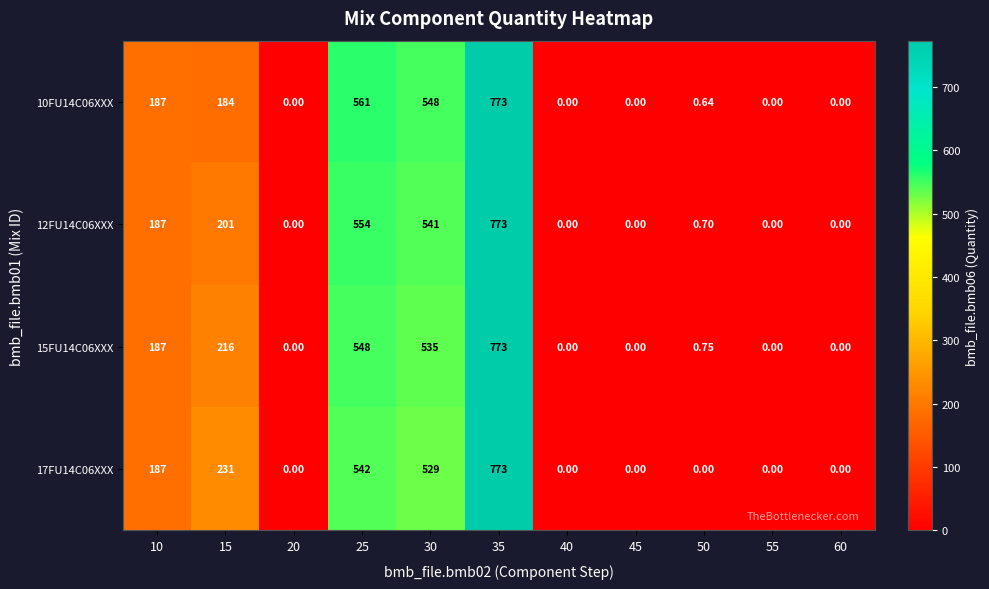

How many data points does each series have?

11